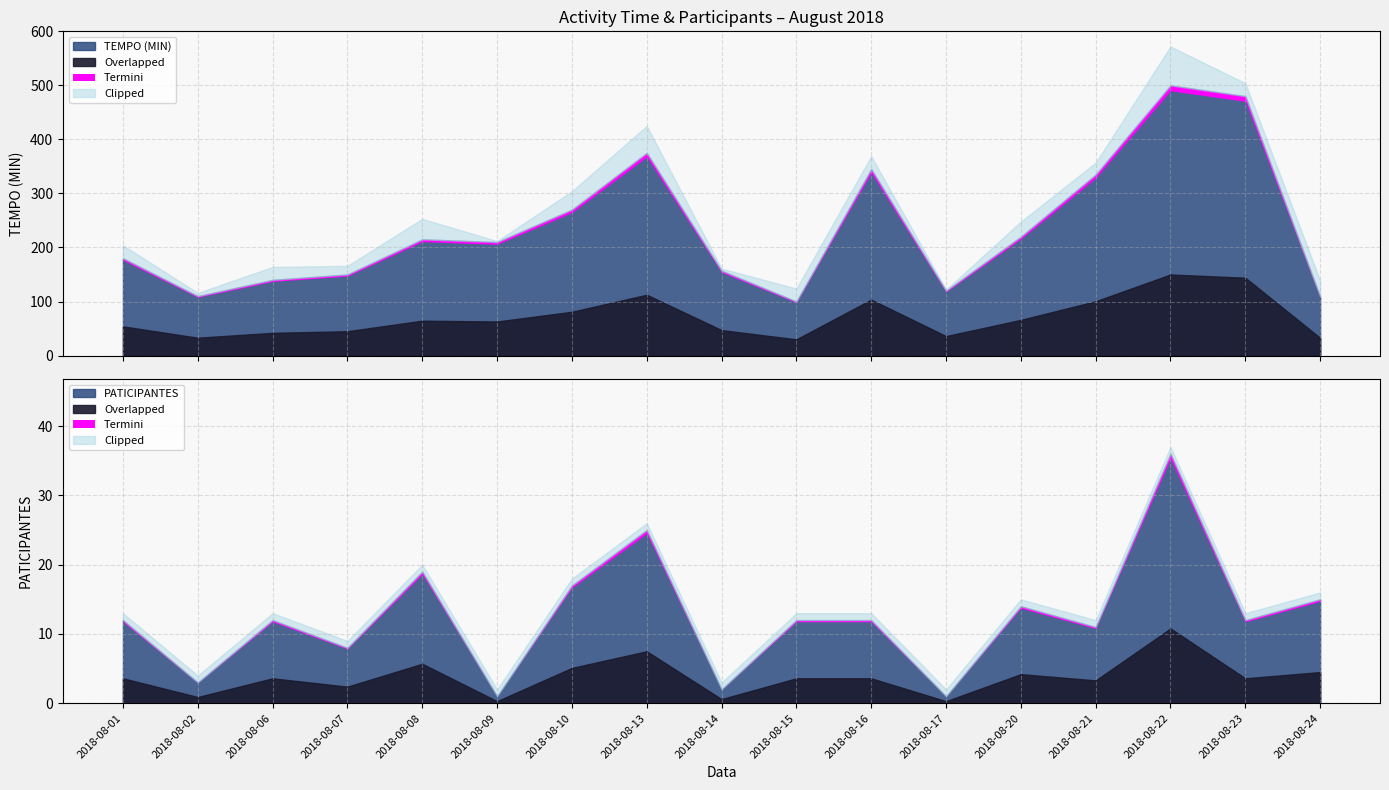

Reading left to right, transcribe all the data shown in this chart.

TEMPO (MIN): 180	110	140	150	215	210	270	375	157	100	345	120	220	335	500	480	109
PATICIPANTES: 12	3	12	8	19	1	17	25	2	12	12	1	14	11	36	12	15